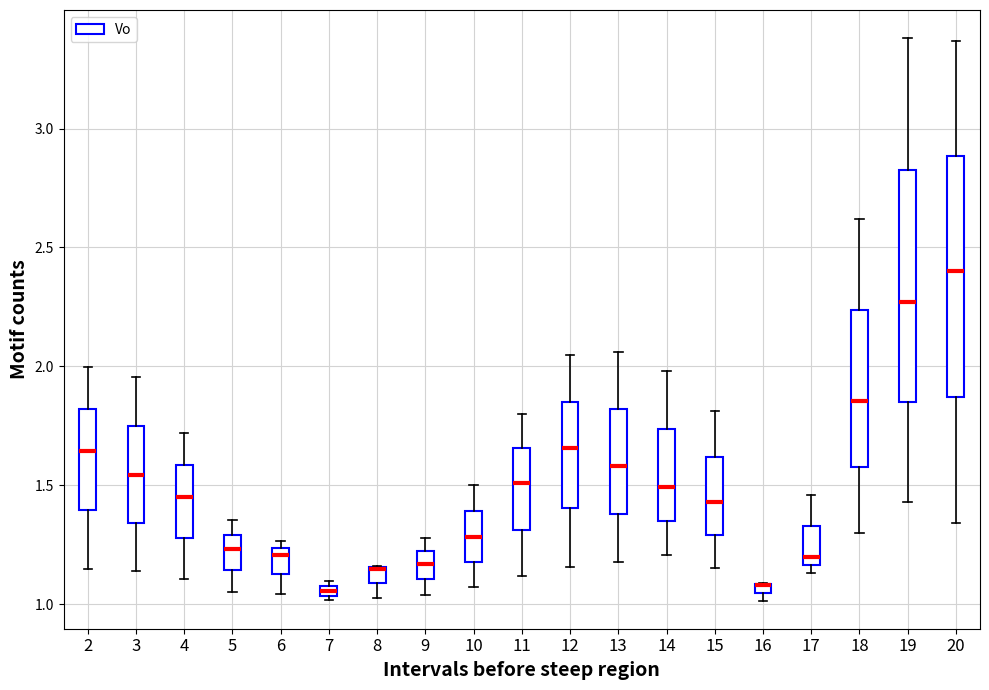

Where is the upper edge of the box at x = 6 on the y-axis? The values are not printed on the chart, so give them approximately, as read against the axis.

1.25